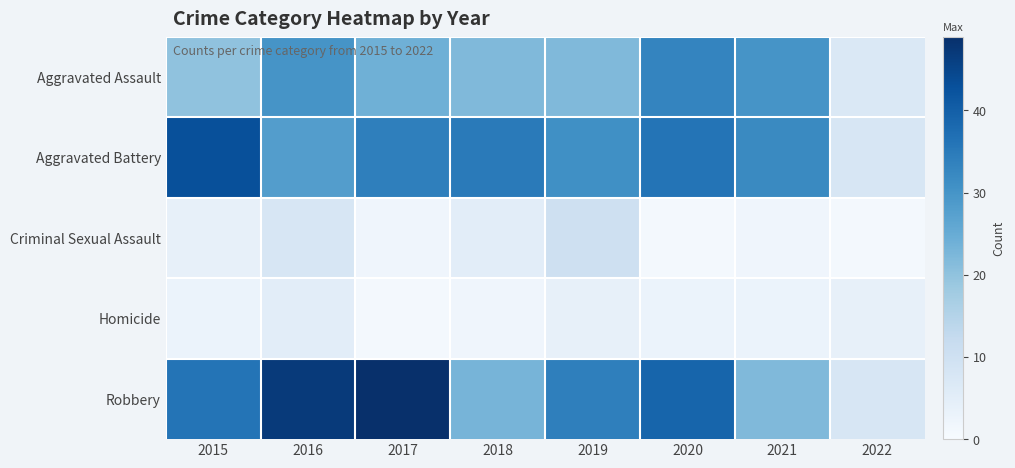

What is the difference between the highest and lowest values at 2018?

33